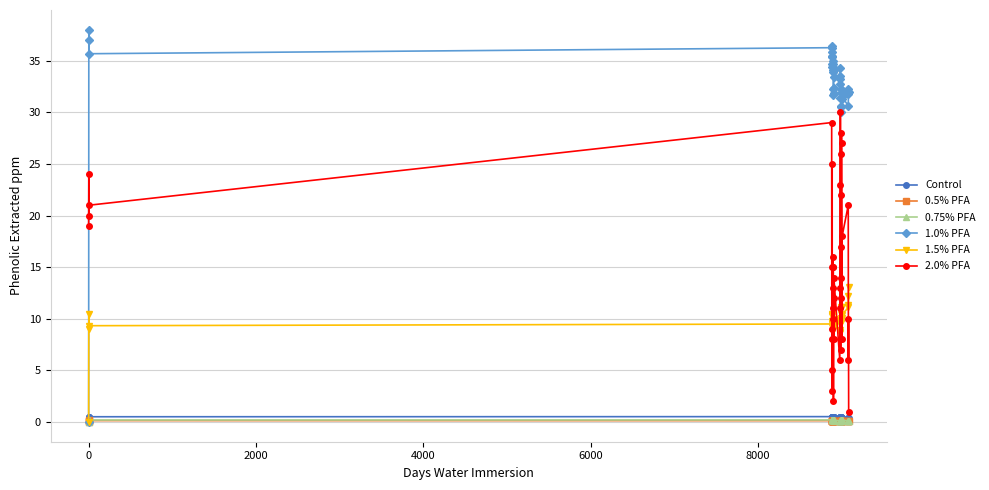

Count the number of data series in this chart.

6